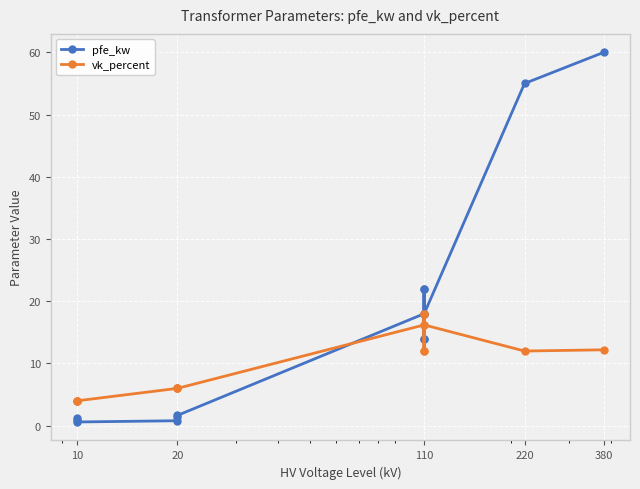

What is the value of the vk_percent point at the 4th from the left?

6.0